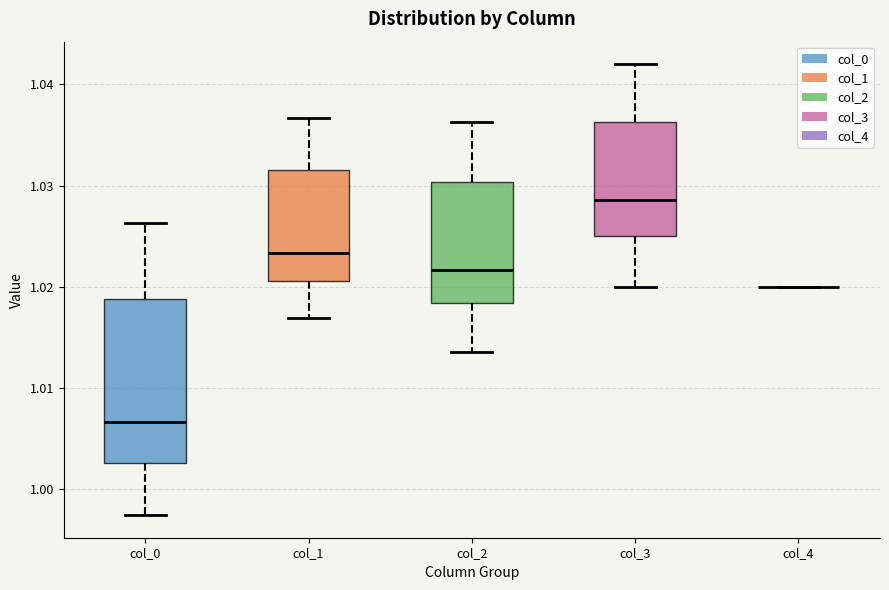

Reading left to right, read every box against the y-axis: the position of its median line, the range the box covers, and the ends of its whiskers. The values are not printed on the chart, so give them approximately, as read against the axis.

col_0: median 1.007, box 1.003 to 1.019, whiskers 0.997 to 1.026
col_1: median 1.023, box 1.021 to 1.032, whiskers 1.017 to 1.037
col_2: median 1.022, box 1.018 to 1.030, whiskers 1.014 to 1.036
col_3: median 1.029, box 1.025 to 1.036, whiskers 1.020 to 1.042
col_4: box collapsed to a line at 1.020, whiskers 1.020 to 1.020